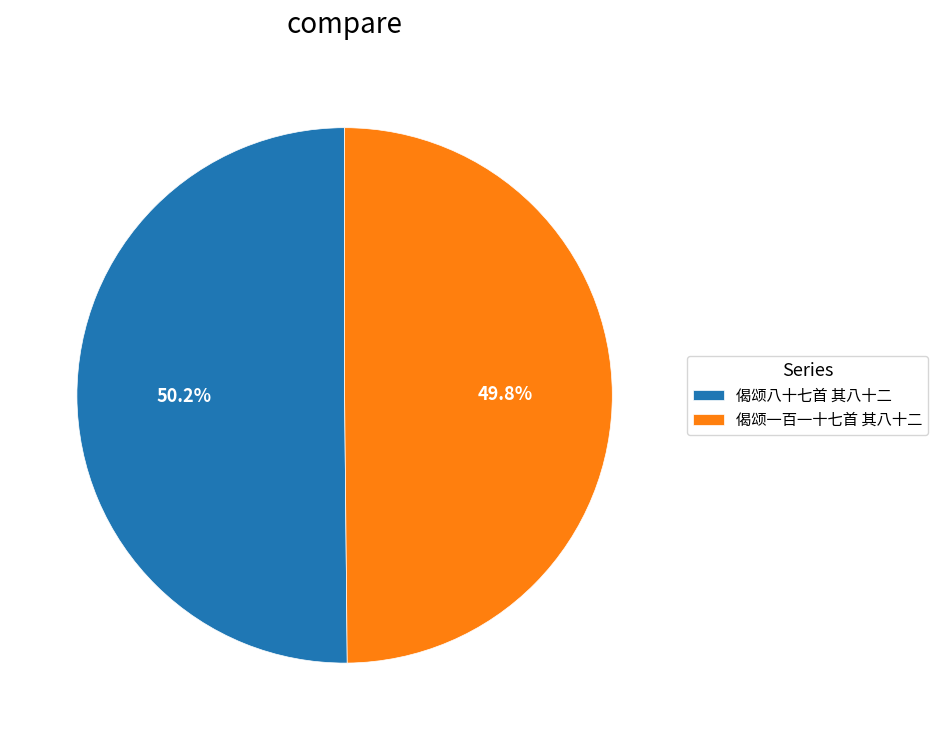

Is there a majority slice in this chart?

Yes